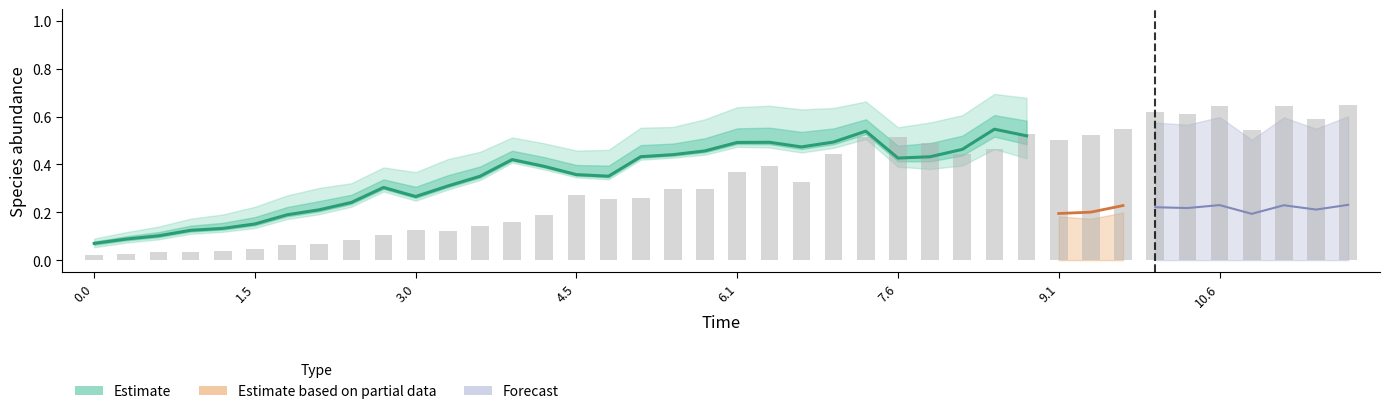

What is the label of the 22nd bar from the left?

21